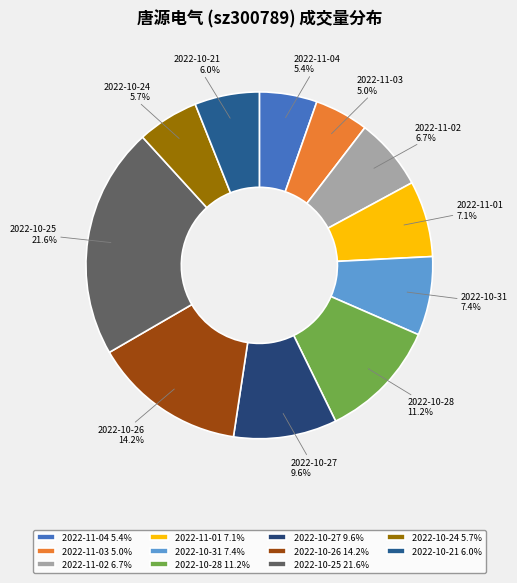

The 2022-10-31 slice represents 1% of the pie. True or false?

False